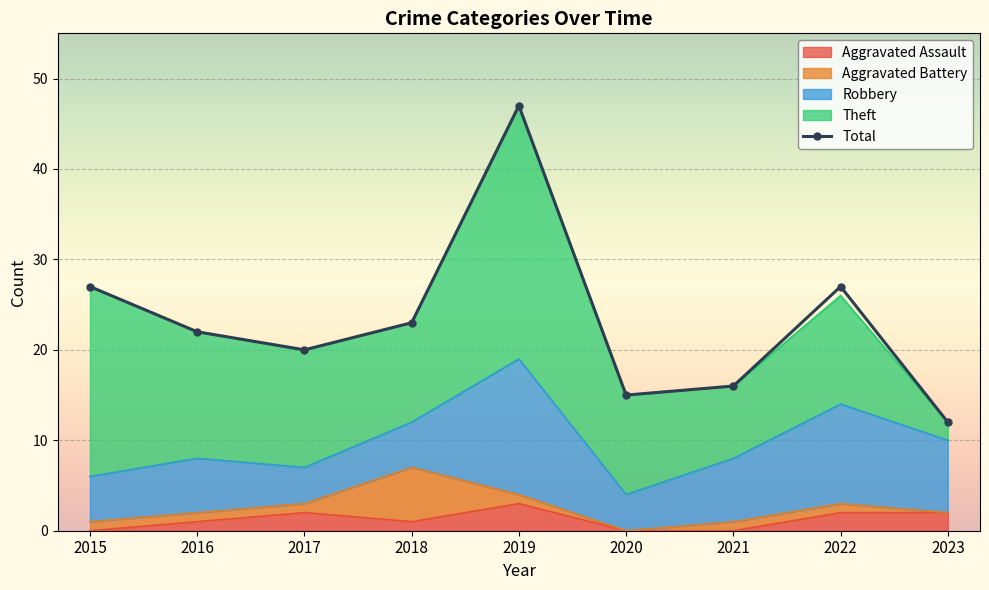

How many points are lower than both their immediate neighbors (excluding endpoints)?

2